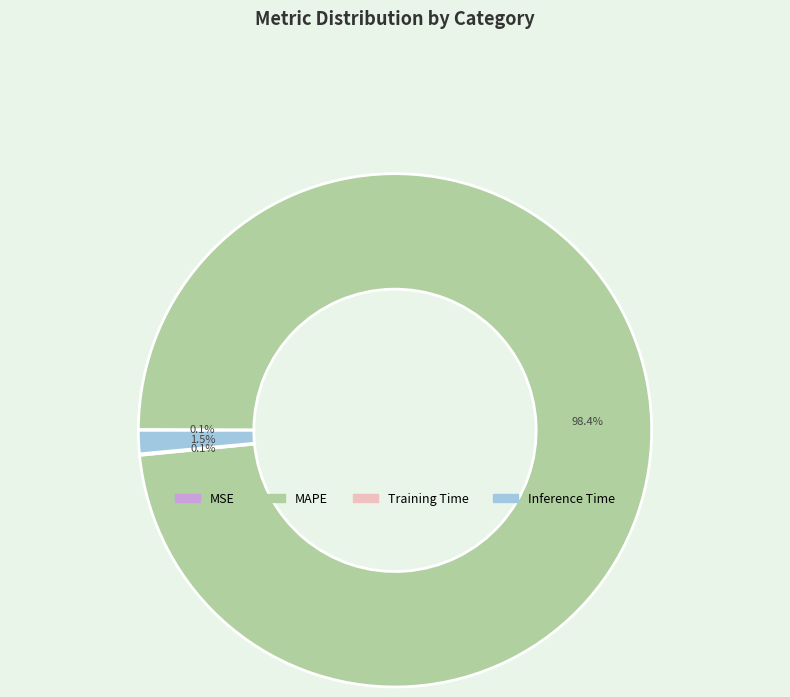

Which category accounts for the majority?

MAPE